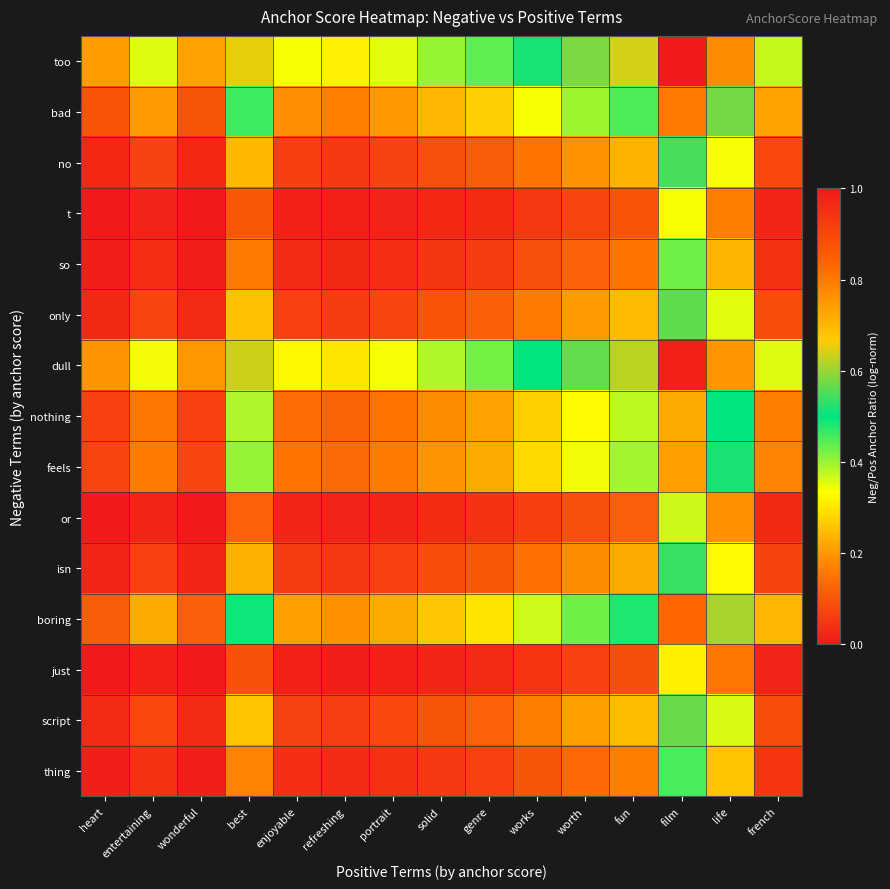

Rank the series by their maximum value, from lowest to highest.

just, t, or, so, thing, isn, no, only, script, nothing, feels, bad, boring, dull, too